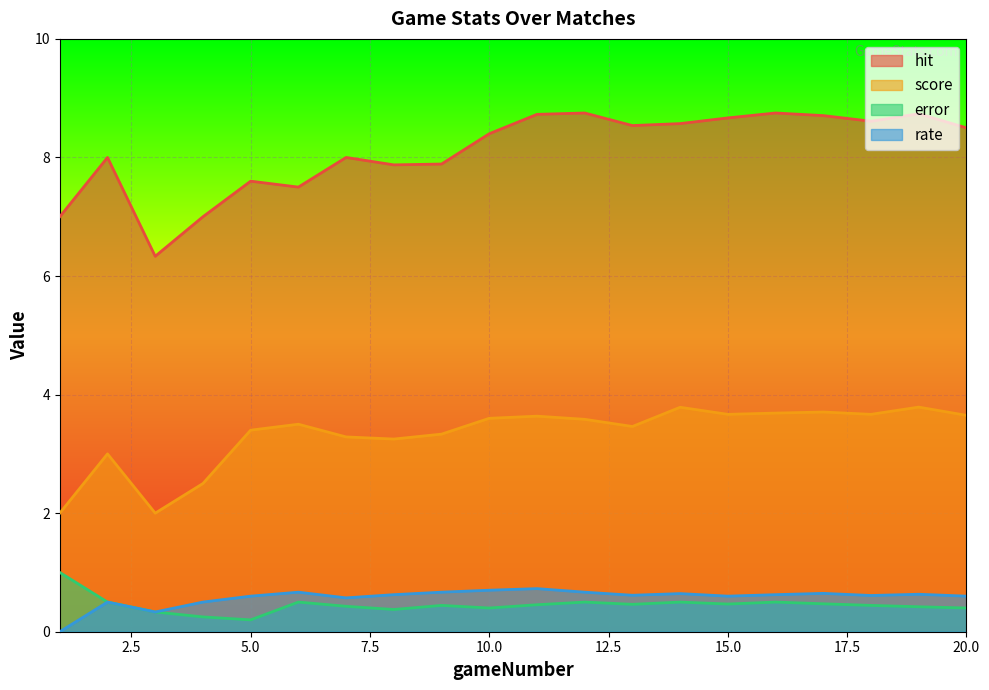

Rank the series at 4 from highest to lowest value.

hit, score, rate, error